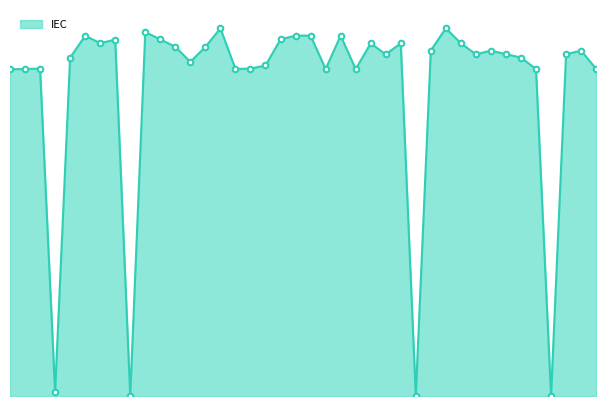

Rank the categories by value from highest to lowest.

30, 15, 10, 21, 23, 20, 6, 11, 19, 8, 7, 25, 31, 27, 12, 14, 29, 39, 33, 34, 32, 38, 26, 35, 5, 13, 18, 17, 3, 40, 16, 36, 2, 22, 24, 1, 4, 37, 9, 28